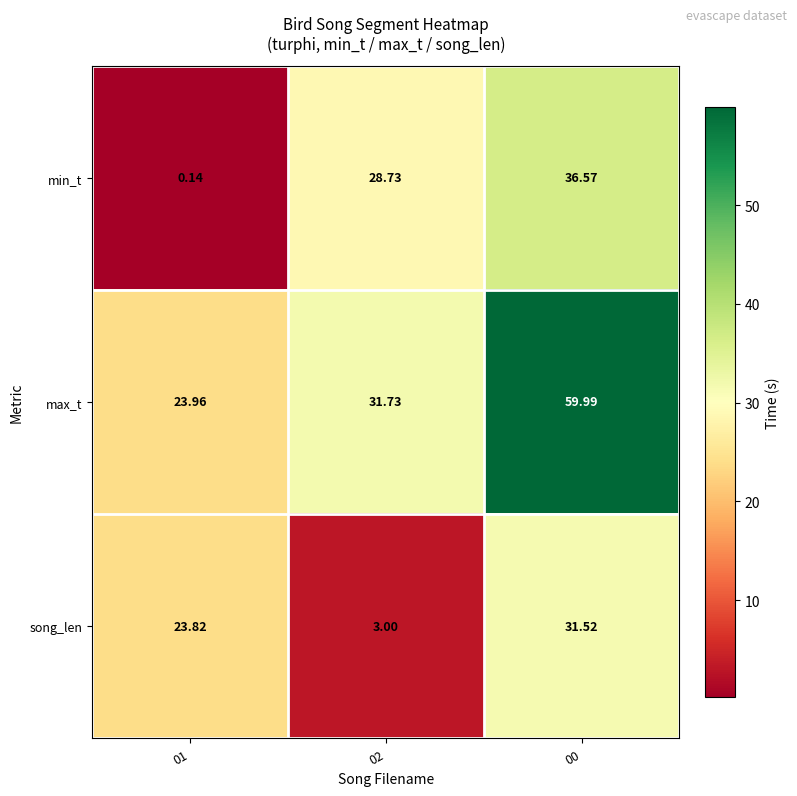

Is the value of min_t at 01 greater than the value of max_t at 01?

No